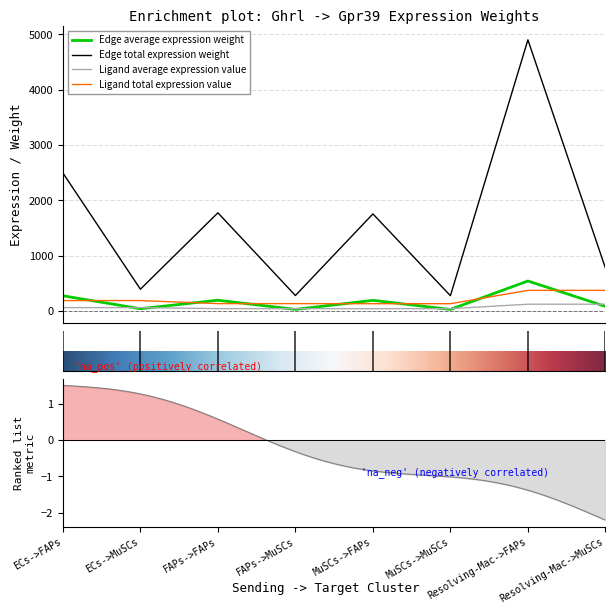

How many interior local valleys does the Edge average expression weight series have?

3